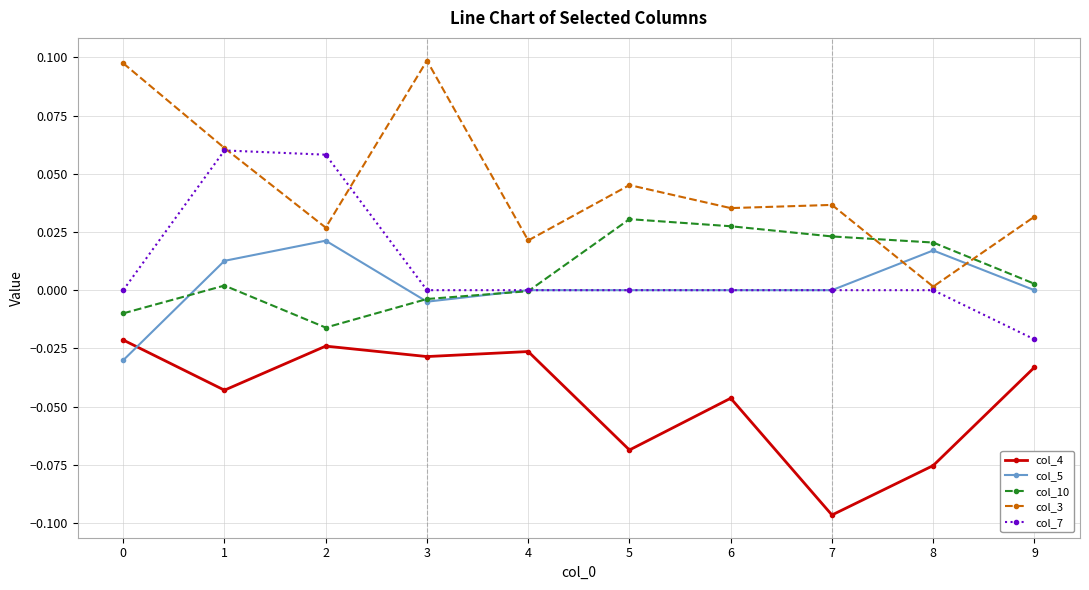

Is this an area chart (filled region under the line)?

No